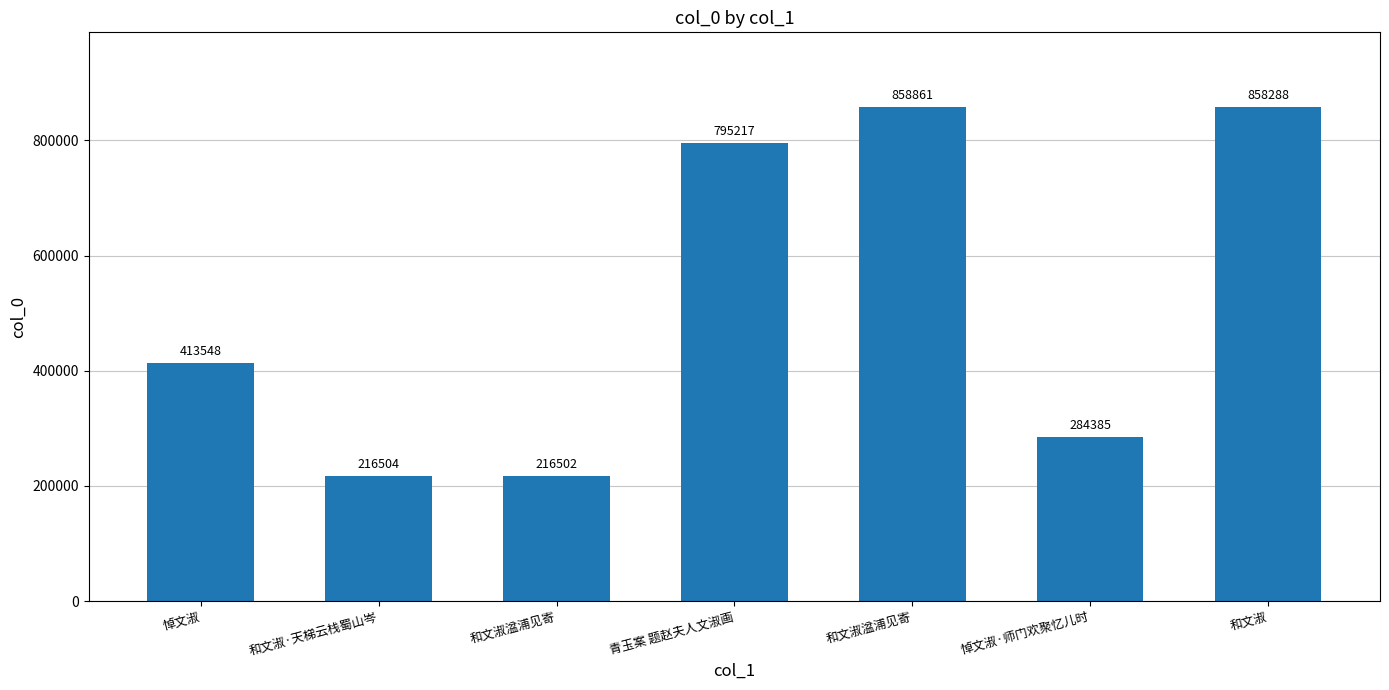

What is the change in value from 和文淑湓浦见寄 to 悼文淑·师门欢聚忆儿时?

-574476